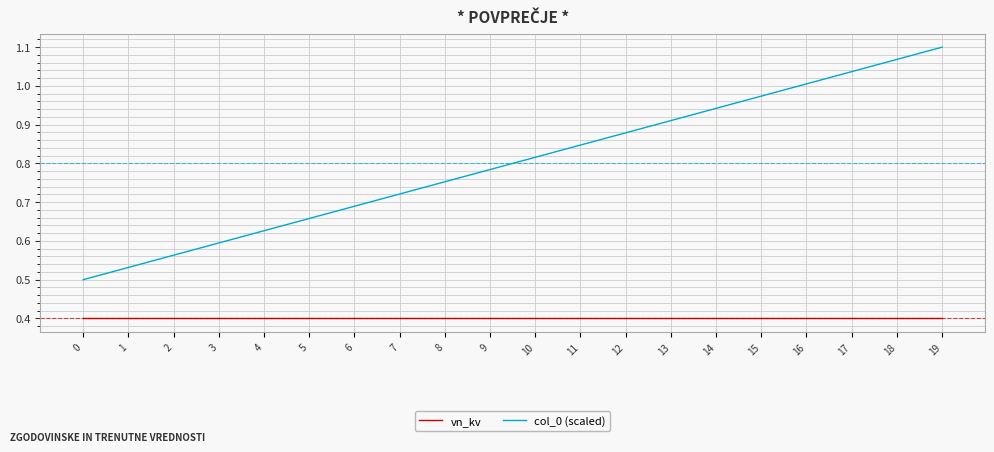

True or false: vn_kv has a value of 0.1 at 17.

False